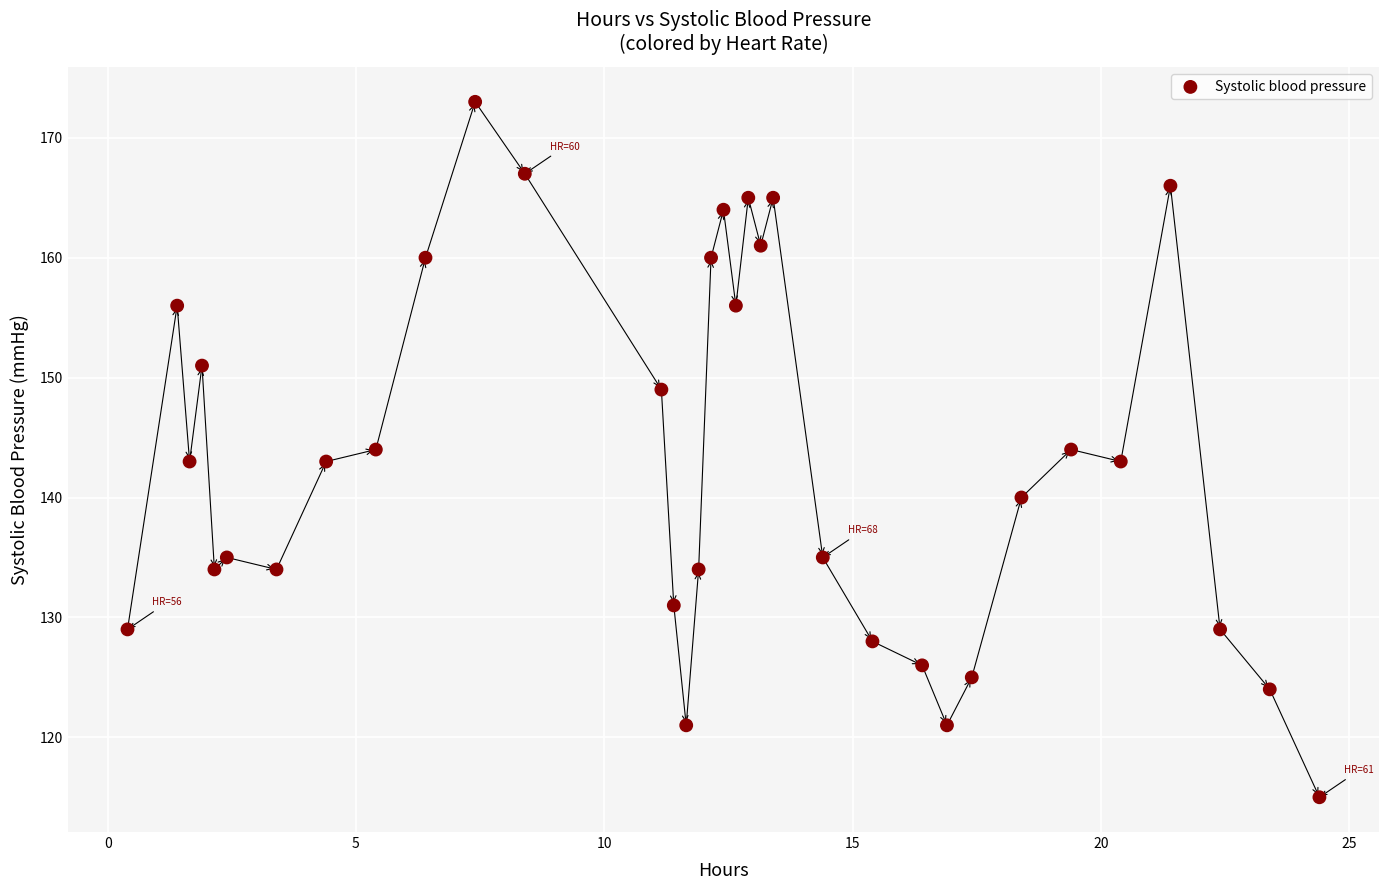

What is the range of Y values (max minus min)?

58